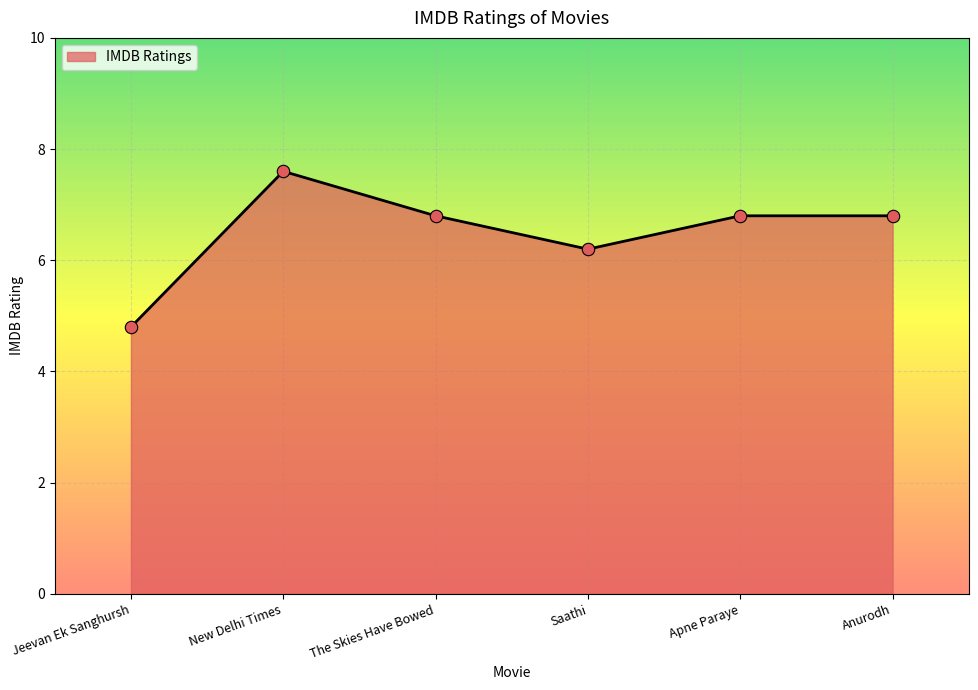

What is the change in value from Jeevan Ek Sanghursh to New Delhi Times?

+2.8